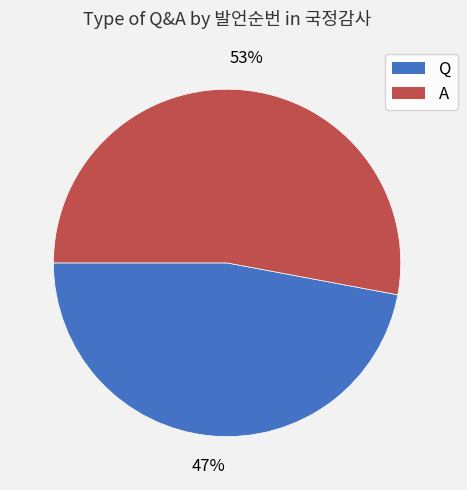

Which category has the biggest portion of the pie?

A